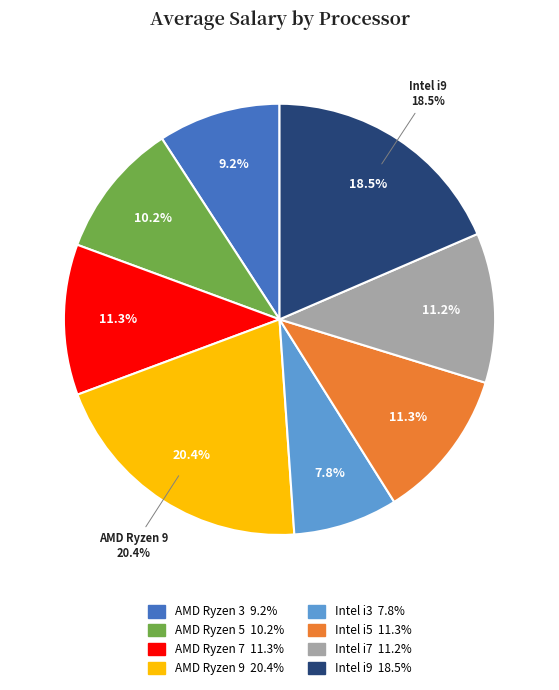

How many slices are in this pie chart?

8